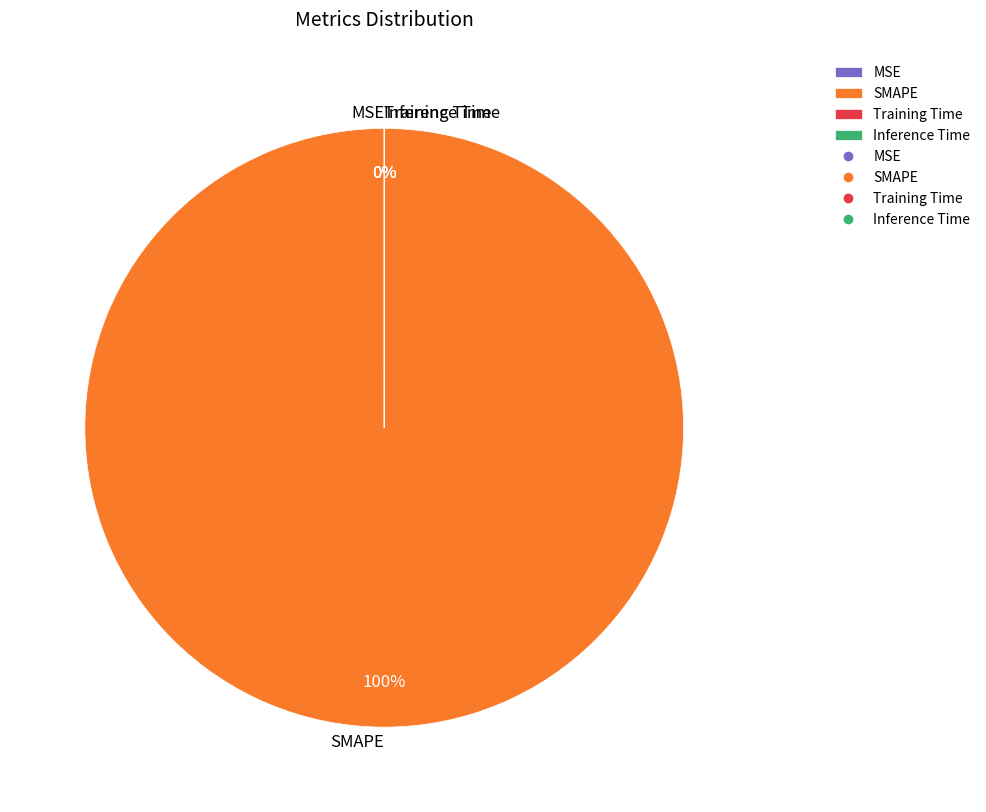

Count the number of slices in the pie.

4